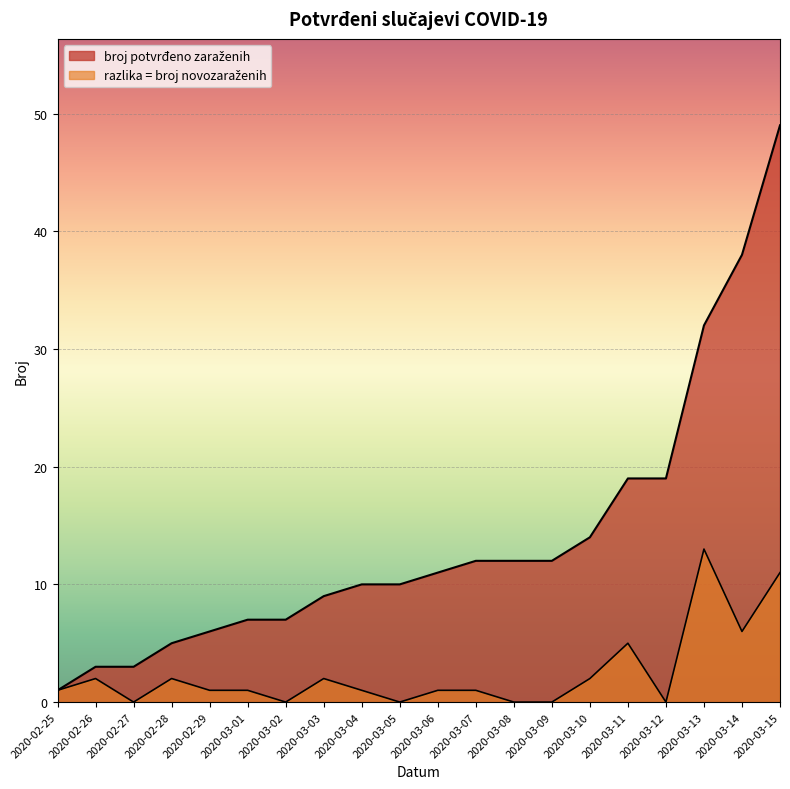

True or false: broj potvrđeno zaraženih and razlika = broj novozaraženih intersect in this chart.

False